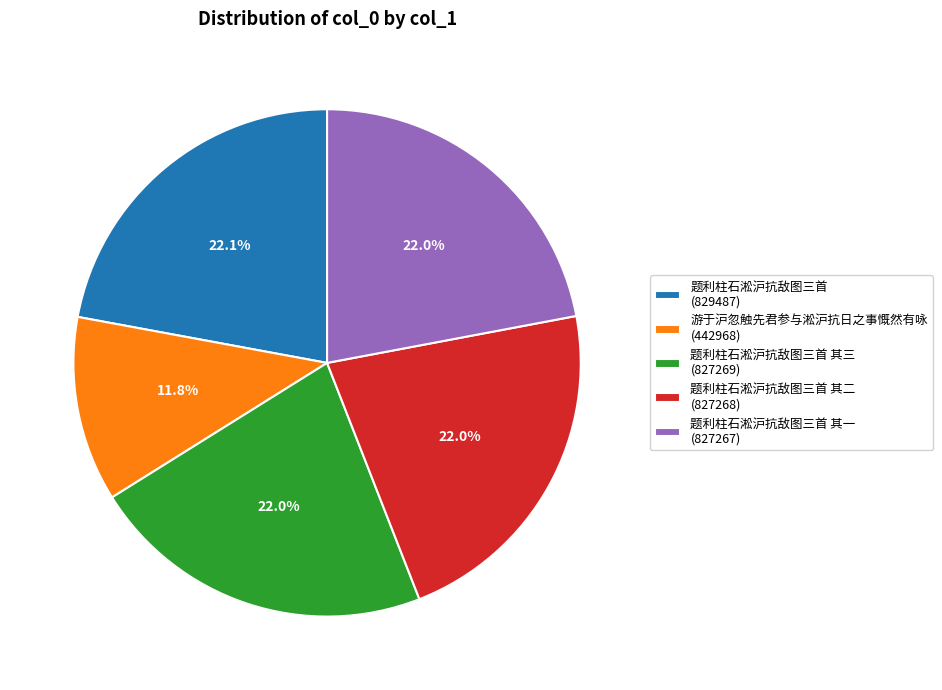

Between 题利柱石淞沪抗敌图三首 其三 (827269) and 游于沪忽触先君参与淞沪抗日之事慨然有咏 (442968), which is larger?

题利柱石淞沪抗敌图三首 其三 (827269)